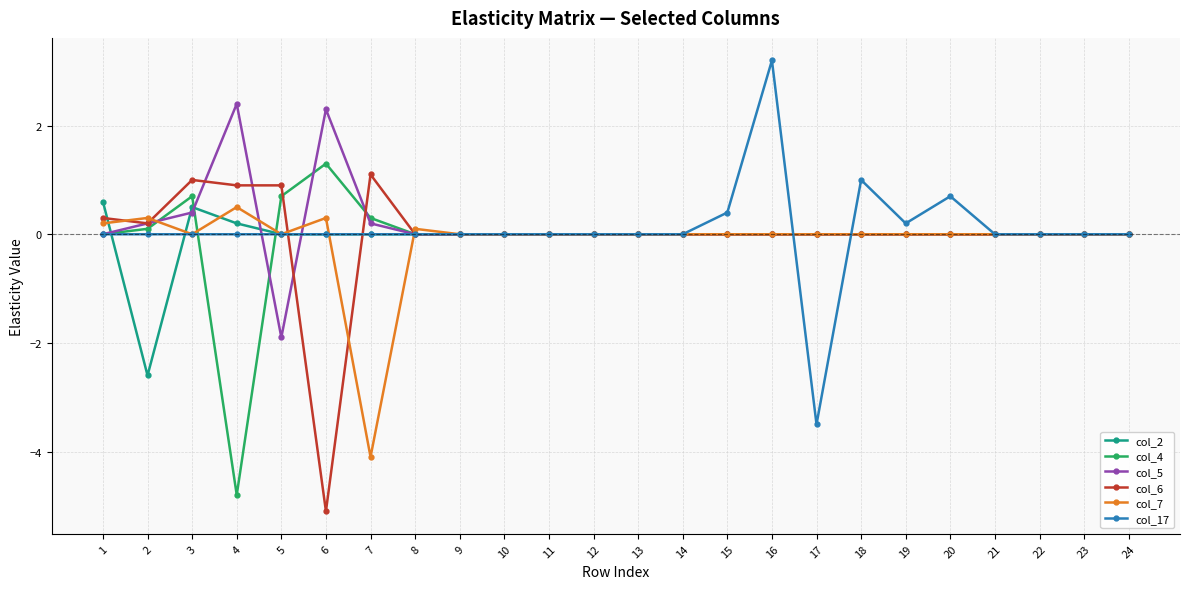

Reading left to right, extract all data points from this chart.

col_2: 0.6	-2.6	0.5	0.2	0.0	0.0	0.0	0.0	0.0	0.0	0.0	0.0	0.0	0.0	0.0	0.0	0.0	0.0	0.0	0.0	0.0	0.0	0.0	0.0
col_4: 0.0	0.1	0.7	-4.8	0.7	1.3	0.3	0.0	0.0	0.0	0.0	0.0	0.0	0.0	0.0	0.0	0.0	0.0	0.0	0.0	0.0	0.0	0.0	0.0
col_5: 0.0	0.2	0.4	2.4	-1.9	2.3	0.2	0.0	0.0	0.0	0.0	0.0	0.0	0.0	0.0	0.0	0.0	0.0	0.0	0.0	0.0	0.0	0.0	0.0
col_6: 0.3	0.2	1.0	0.9	0.9	-5.1	1.1	0.0	0.0	0.0	0.0	0.0	0.0	0.0	0.0	0.0	0.0	0.0	0.0	0.0	0.0	0.0	0.0	0.0
col_7: 0.2	0.3	0.0	0.5	0.0	0.3	-4.1	0.1	0.0	0.0	0.0	0.0	0.0	0.0	0.0	0.0	0.0	0.0	0.0	0.0	0.0	0.0	0.0	0.0
col_17: 0.0	0.0	0.0	0.0	0.0	0.0	0.0	0.0	0.0	0.0	0.0	0.0	0.0	0.0	0.4	3.2	-3.5	1.0	0.2	0.7	0.0	0.0	0.0	0.0